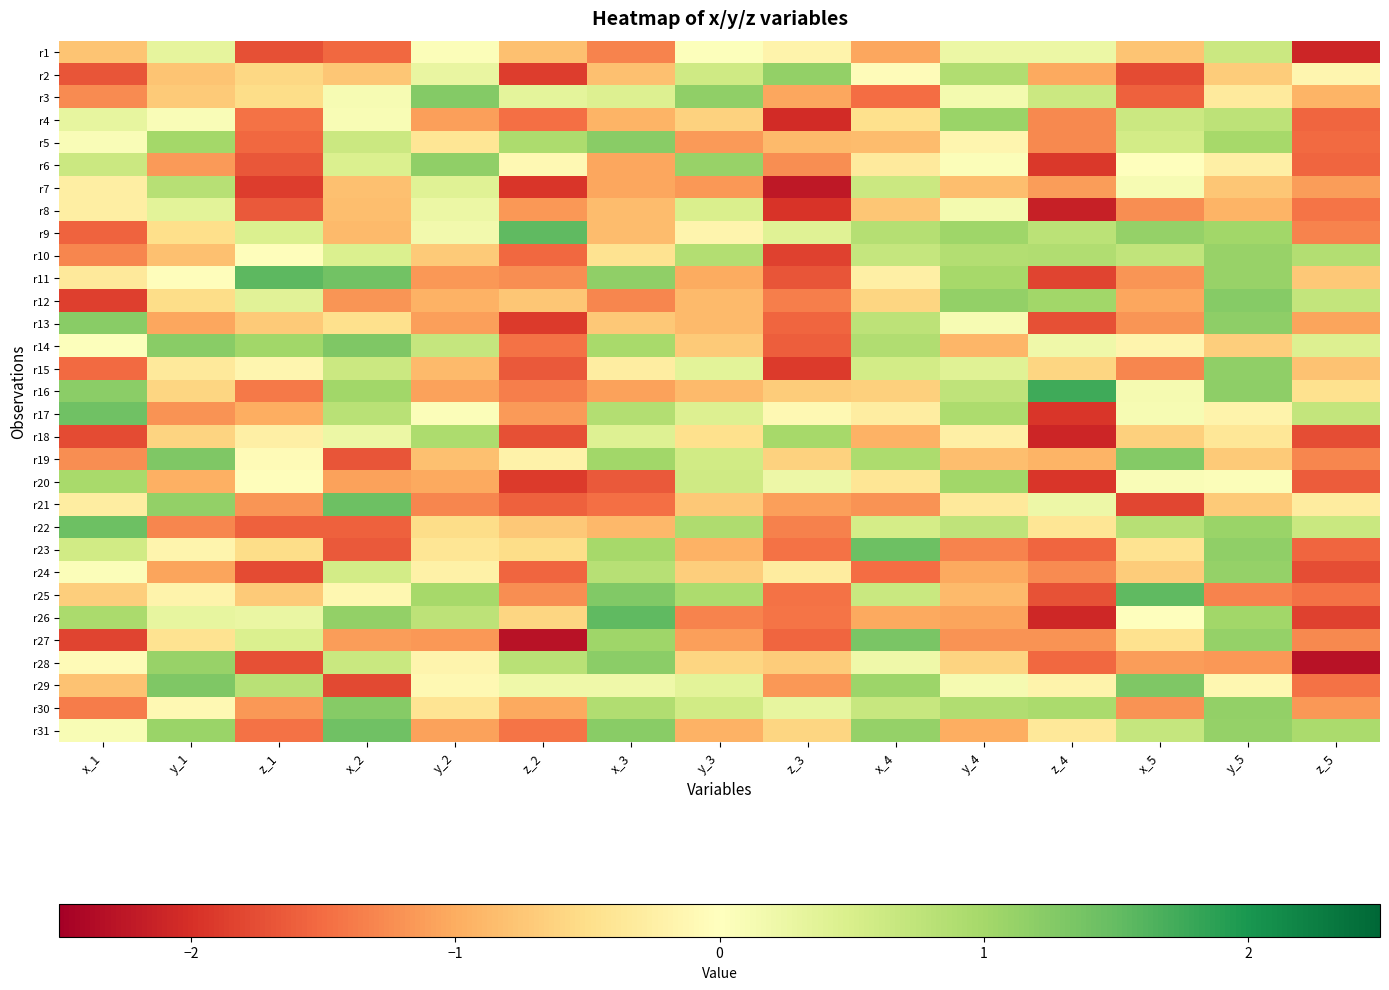

Reading left to right, list all the values displayed in this chart.

r1: x_1=-0.8	y_1=0.3	z_1=-1.7	x_2=-1.5	y_2=0.0	z_2=-0.8	x_3=-1.3	y_3=0.0	z_3=-0.2	x_4=-1.0	y_4=0.2	z_4=0.2	x_5=-0.8	y_5=0.6	z_5=-2.1
r2: x_1=-1.7	y_1=-0.8	z_1=-0.6	x_2=-0.8	y_2=0.3	z_2=-1.9	x_3=-0.8	y_3=0.6	z_3=1.1	x_4=-0.1	y_4=0.9	z_4=-1.0	x_5=-1.8	y_5=-0.7	z_5=-0.1
r3: x_1=-1.3	y_1=-0.7	z_1=-0.5	x_2=0.1	y_2=1.3	z_2=0.3	x_3=0.4	y_3=1.2	z_3=-1.0	x_4=-1.5	y_4=0.1	z_4=0.6	x_5=-1.6	y_5=-0.3	z_5=-0.9
r4: x_1=0.3	y_1=0.1	z_1=-1.4	x_2=0.1	y_2=-1.1	z_2=-1.5	x_3=-0.9	y_3=-0.6	z_3=-2.0	x_4=-0.5	y_4=1.1	z_4=-1.3	x_5=0.6	y_5=0.8	z_5=-1.6
r5: x_1=0.1	y_1=1.0	z_1=-1.5	x_2=0.6	y_2=-0.4	z_2=0.9	x_3=1.2	y_3=-1.1	z_3=-0.9	x_4=-0.9	y_4=-0.1	z_4=-1.3	x_5=0.6	y_5=1.0	z_5=-1.5
r6: x_1=0.6	y_1=-1.1	z_1=-1.7	x_2=0.5	y_2=1.2	z_2=-0.1	x_3=-1.0	y_3=1.1	z_3=-1.2	x_4=-0.3	y_4=0.0	z_4=-1.9	x_5=0.0	y_5=-0.2	z_5=-1.5
r7: x_1=-0.3	y_1=0.8	z_1=-1.9	x_2=-0.8	y_2=0.4	z_2=-1.9	x_3=-1.0	y_3=-1.2	z_3=-2.2	x_4=0.6	y_4=-0.8	z_4=-1.1	x_5=0.1	y_5=-0.8	z_5=-1.1
r8: x_1=-0.3	y_1=0.4	z_1=-1.6	x_2=-0.8	y_2=0.2	z_2=-1.2	x_3=-0.9	y_3=0.5	z_3=-2.0	x_4=-0.7	y_4=0.2	z_4=-2.2	x_5=-1.2	y_5=-0.9	z_5=-1.4
r9: x_1=-1.6	y_1=-0.5	z_1=0.5	x_2=-0.9	y_2=0.2	z_2=1.5	x_3=-0.8	y_3=-0.2	z_3=0.4	x_4=0.8	y_4=1.0	z_4=0.8	x_5=1.1	y_5=1.0	z_5=-1.3
r10: x_1=-1.3	y_1=-0.8	z_1=-0.0	x_2=0.5	y_2=-0.7	z_2=-1.5	x_3=-0.4	y_3=0.9	z_3=-1.9	x_4=0.7	y_4=0.9	z_4=0.9	x_5=0.7	y_5=1.1	z_5=0.9
r11: x_1=-0.3	y_1=-0.0	z_1=1.5	x_2=1.4	y_2=-1.2	z_2=-1.2	x_3=1.2	y_3=-1.0	z_3=-1.7	x_4=-0.2	y_4=1.0	z_4=-1.8	x_5=-1.2	y_5=1.1	z_5=-0.7
r12: x_1=-1.9	y_1=-0.5	z_1=0.4	x_2=-1.2	y_2=-1.0	z_2=-0.8	x_3=-1.3	y_3=-0.9	z_3=-1.4	x_4=-0.6	y_4=1.1	z_4=1.0	x_5=-1.1	y_5=1.2	z_5=0.7
r13: x_1=1.2	y_1=-1.1	z_1=-0.7	x_2=-0.5	y_2=-1.1	z_2=-1.9	x_3=-0.7	y_3=-0.9	z_3=-1.6	x_4=0.8	y_4=0.1	z_4=-1.7	x_5=-1.2	y_5=1.2	z_5=-1.1
r14: x_1=0.0	y_1=1.2	z_1=1.0	x_2=1.3	y_2=0.7	z_2=-1.5	x_3=1.0	y_3=-0.7	z_3=-1.6	x_4=0.9	y_4=-0.9	z_4=0.2	x_5=-0.2	y_5=-0.7	z_5=0.4
r15: x_1=-1.5	y_1=-0.3	z_1=-0.2	x_2=0.6	y_2=-0.9	z_2=-1.7	x_3=-0.3	y_3=0.4	z_3=-1.9	x_4=0.6	y_4=0.4	z_4=-0.6	x_5=-1.3	y_5=1.2	z_5=-0.8
r16: x_1=1.2	y_1=-0.6	z_1=-1.4	x_2=1.0	y_2=-1.1	z_2=-1.4	x_3=-1.1	y_3=-0.9	z_3=-0.7	x_4=-0.7	y_4=0.8	z_4=1.8	x_5=0.1	y_5=1.2	z_5=-0.5
r17: x_1=1.4	y_1=-1.2	z_1=-1.0	x_2=0.8	y_2=0.1	z_2=-1.1	x_3=0.9	y_3=0.4	z_3=-0.1	x_4=-0.3	y_4=0.9	z_4=-1.9	x_5=0.1	y_5=-0.2	z_5=0.7
r18: x_1=-1.8	y_1=-0.6	z_1=-0.3	x_2=0.2	y_2=0.9	z_2=-1.7	x_3=0.4	y_3=-0.5	z_3=1.0	x_4=-0.9	y_4=-0.2	z_4=-2.1	x_5=-0.7	y_5=-0.4	z_5=-1.8
r19: x_1=-1.2	y_1=1.3	z_1=-0.1	x_2=-1.7	y_2=-0.8	z_2=-0.2	x_3=1.0	y_3=0.6	z_3=-0.6	x_4=0.9	y_4=-0.8	z_4=-0.9	x_5=1.3	y_5=-0.7	z_5=-1.3
r20: x_1=1.0	y_1=-1.0	z_1=-0.0	x_2=-1.1	y_2=-1.0	z_2=-1.9	x_3=-1.7	y_3=0.6	z_3=0.2	x_4=-0.4	y_4=1.0	z_4=-1.9	x_5=0.1	y_5=0.1	z_5=-1.6
r21: x_1=-0.3	y_1=1.1	z_1=-1.2	x_2=1.4	y_2=-1.3	z_2=-1.6	x_3=-1.5	y_3=-0.7	z_3=-1.1	x_4=-1.2	y_4=-0.3	z_4=0.2	x_5=-1.8	y_5=-0.7	z_5=-0.3
r22: x_1=1.4	y_1=-1.3	z_1=-1.6	x_2=-1.6	y_2=-0.5	z_2=-0.7	x_3=-0.9	y_3=0.9	z_3=-1.3	x_4=0.5	y_4=0.8	z_4=-0.4	x_5=0.8	y_5=1.1	z_5=0.6
r23: x_1=0.6	y_1=-0.2	z_1=-0.5	x_2=-1.7	y_2=-0.4	z_2=-0.5	x_3=1.0	y_3=-1.0	z_3=-1.5	x_4=1.4	y_4=-1.3	z_4=-1.5	x_5=-0.4	y_5=1.2	z_5=-1.6
r24: x_1=0.1	y_1=-1.1	z_1=-1.8	x_2=0.6	y_2=-0.2	z_2=-1.6	x_3=0.8	y_3=-0.7	z_3=-0.3	x_4=-1.5	y_4=-1.0	z_4=-1.3	x_5=-0.7	y_5=1.1	z_5=-1.8
r25: x_1=-0.7	y_1=-0.2	z_1=-0.7	x_2=-0.1	y_2=1.0	z_2=-1.2	x_3=1.3	y_3=0.9	z_3=-1.4	x_4=0.7	y_4=-0.9	z_4=-1.7	x_5=1.5	y_5=-1.3	z_5=-1.4
r26: x_1=1.0	y_1=0.3	z_1=0.3	x_2=1.1	y_2=0.8	z_2=-0.6	x_3=1.5	y_3=-1.3	z_3=-1.4	x_4=-1.0	y_4=-1.1	z_4=-2.1	x_5=-0.0	y_5=1.0	z_5=-1.8
r27: x_1=-1.8	y_1=-0.4	z_1=0.5	x_2=-1.1	y_2=-1.2	z_2=-2.3	x_3=1.0	y_3=-1.1	z_3=-1.6	x_4=1.3	y_4=-1.2	z_4=-1.2	x_5=-0.5	y_5=1.1	z_5=-1.3
r28: x_1=-0.1	y_1=1.1	z_1=-1.7	x_2=0.7	y_2=-0.2	z_2=0.8	x_3=1.2	y_3=-0.6	z_3=-0.7	x_4=0.2	y_4=-0.6	z_4=-1.5	x_5=-1.1	y_5=-1.2	z_5=-2.3
r29: x_1=-0.8	y_1=1.3	z_1=0.8	x_2=-1.8	y_2=-0.1	z_2=0.2	x_3=0.2	y_3=0.4	z_3=-1.2	x_4=1.1	y_4=0.1	z_4=-0.2	x_5=1.3	y_5=-0.1	z_5=-1.5
r30: x_1=-1.4	y_1=-0.1	z_1=-1.2	x_2=1.2	y_2=-0.4	z_2=-1.0	x_3=0.9	y_3=0.6	z_3=0.3	x_4=0.7	y_4=0.9	z_4=1.0	x_5=-1.2	y_5=1.1	z_5=-1.2
r31: x_1=0.1	y_1=1.1	z_1=-1.4	x_2=1.4	y_2=-1.1	z_2=-1.4	x_3=1.2	y_3=-1.0	z_3=-0.6	x_4=1.1	y_4=-1.0	z_4=-0.4	x_5=0.7	y_5=1.1	z_5=0.9